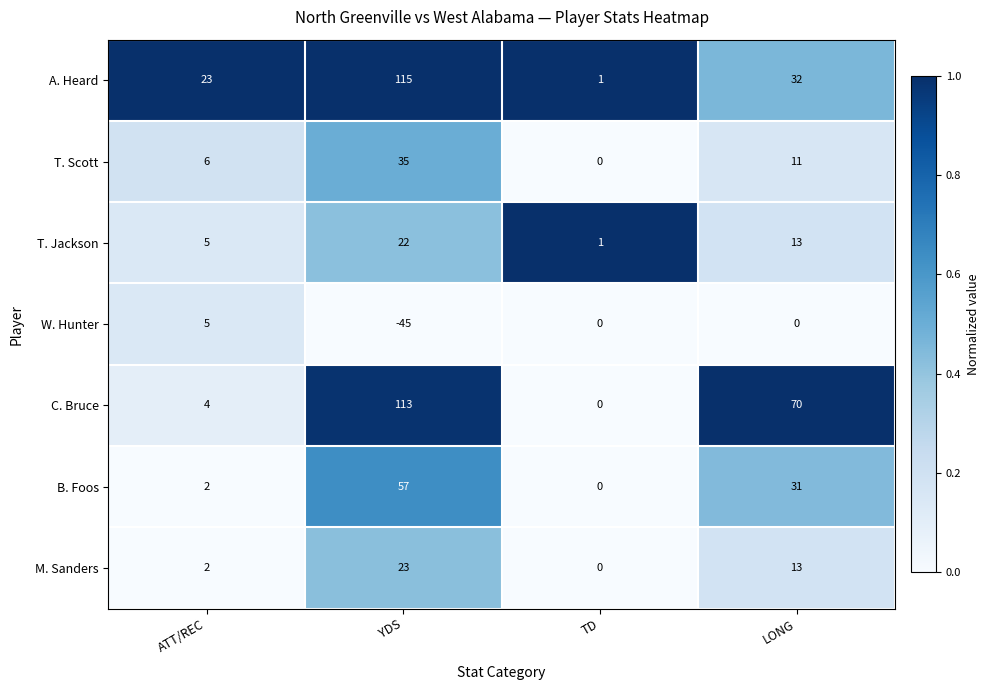

Between ATT/REC and TD, which series saw the biggest shift?

A. Heard